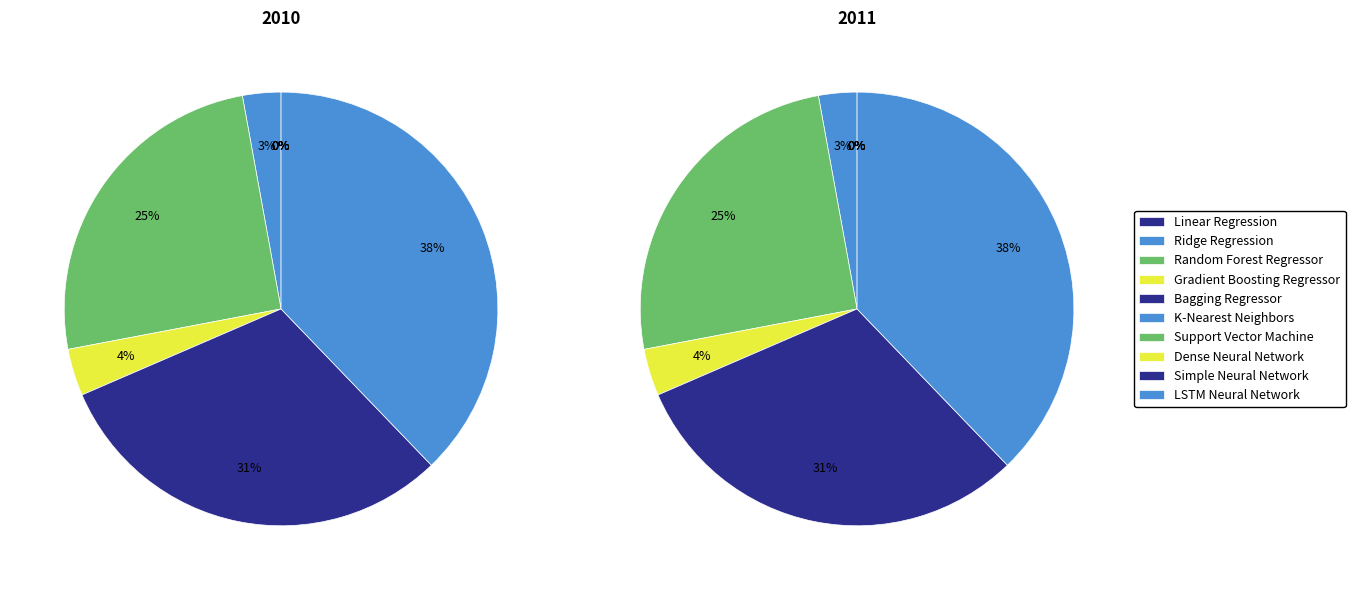

What is the largest slice in the pie chart?

LSTM Neural Network